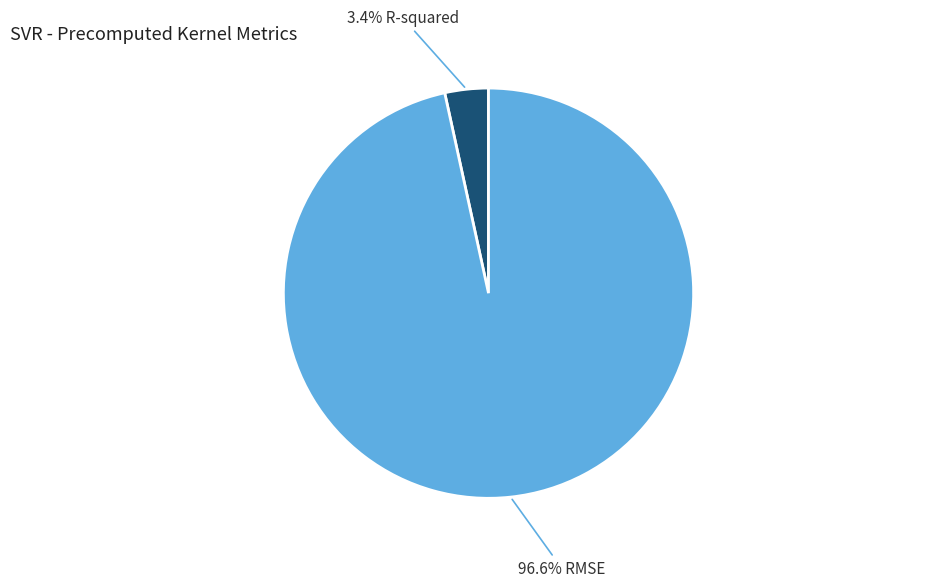

Is there any slice that represents more than half of the pie?

Yes